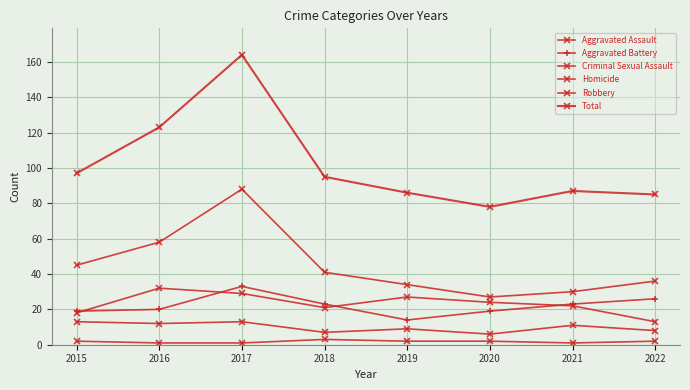

Reading left to right, what are all the values shown in this chart?

Aggravated Assault: 2015=18	2016=32	2017=29	2018=21	2019=27	2020=24	2021=22	2022=13
Aggravated Battery: 2015=19	2016=20	2017=33	2018=23	2019=14	2020=19	2021=23	2022=26
Criminal Sexual Assault: 2015=13	2016=12	2017=13	2018=7	2019=9	2020=6	2021=11	2022=8
Homicide: 2015=2	2016=1	2017=1	2018=3	2019=2	2020=2	2021=1	2022=2
Robbery: 2015=45	2016=58	2017=88	2018=41	2019=34	2020=27	2021=30	2022=36
Total: 2015=97	2016=123	2017=164	2018=95	2019=86	2020=78	2021=87	2022=85